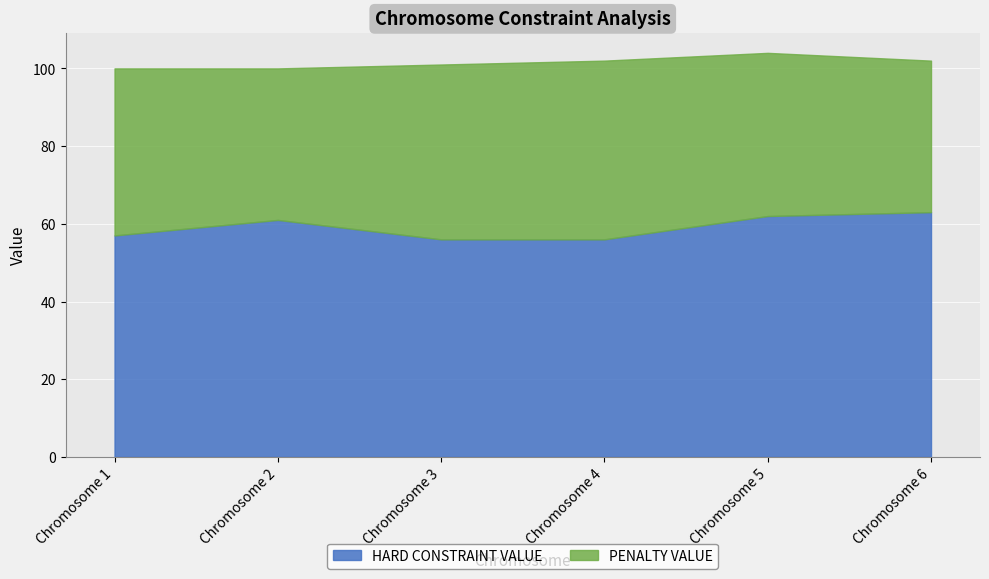

Read the PENALTY VALUE value at Chromosome 5.

42